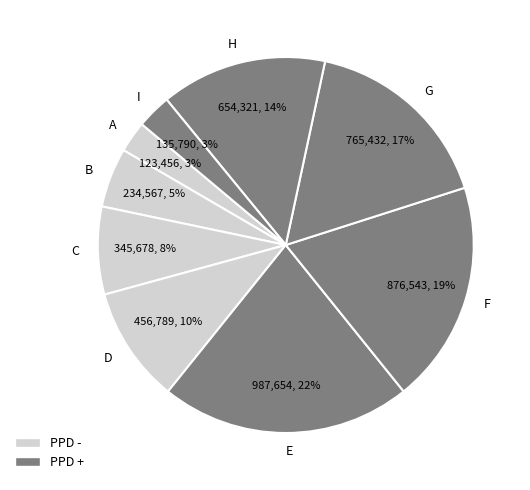

Is there any slice that represents more than half of the pie?

No